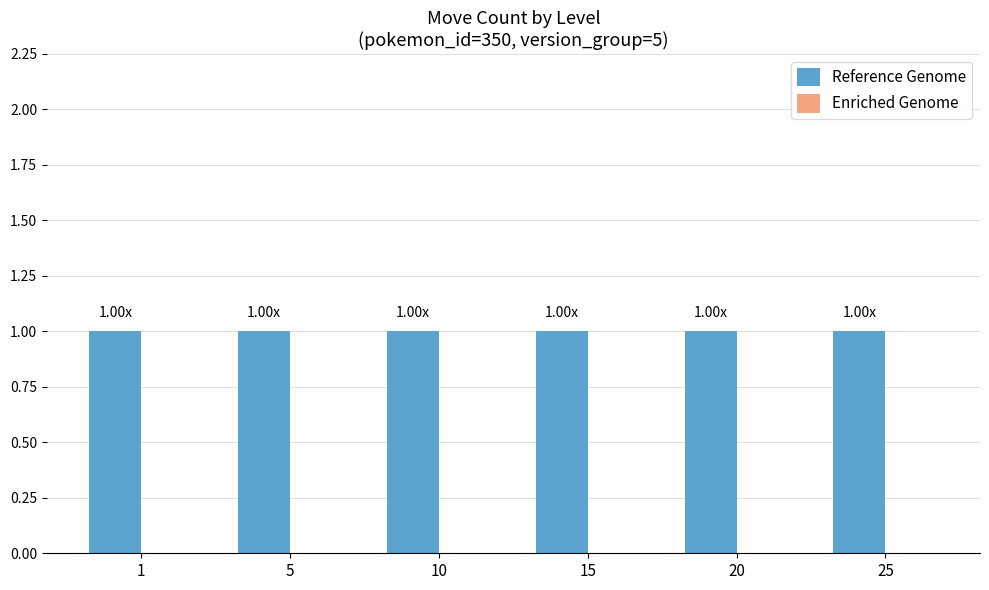

At which category is the sum across all series the highest?

1